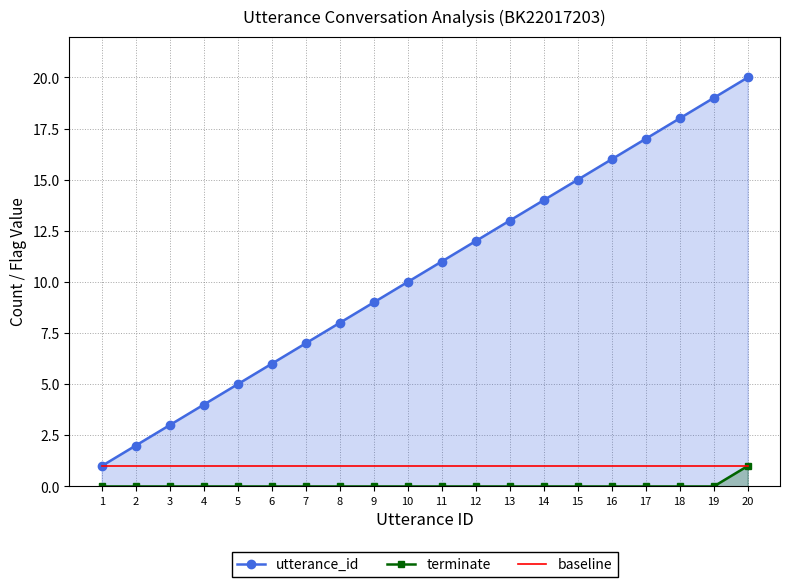

Where is utterance_id nearest to the value 10?

10